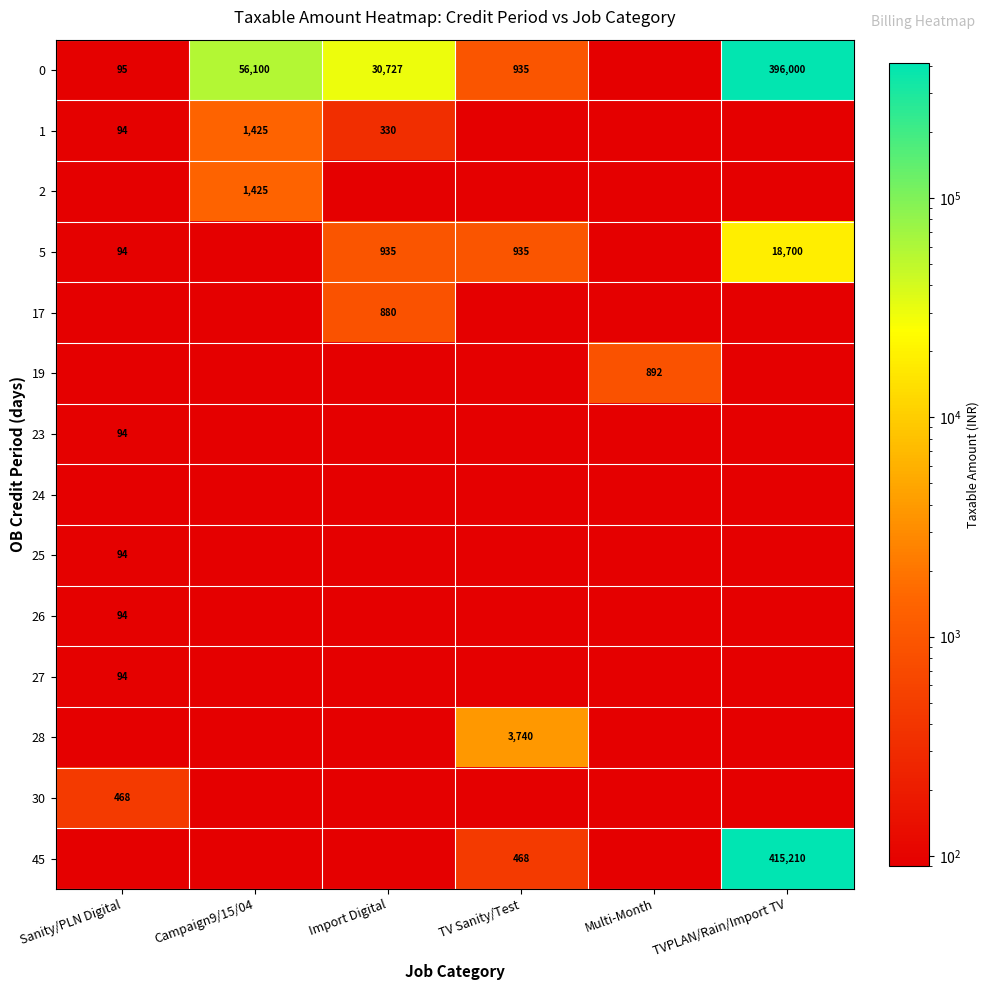

What is the difference between the highest and lowest values at TV Sanity/Test?

3650.0